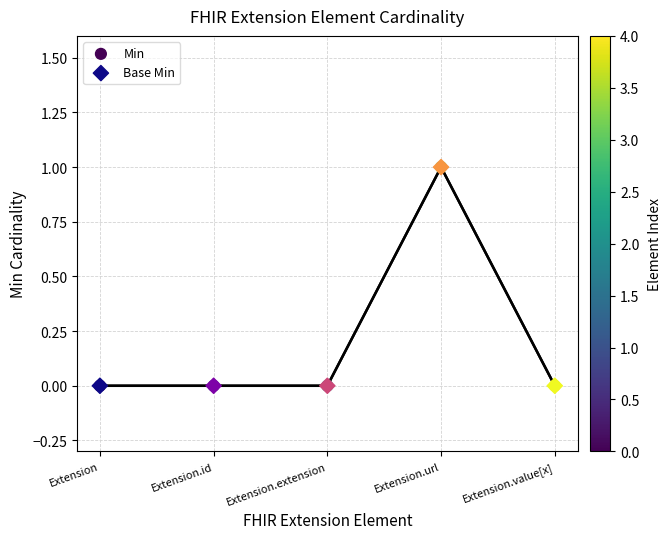

Which series has the widest spread of Y values?

Min